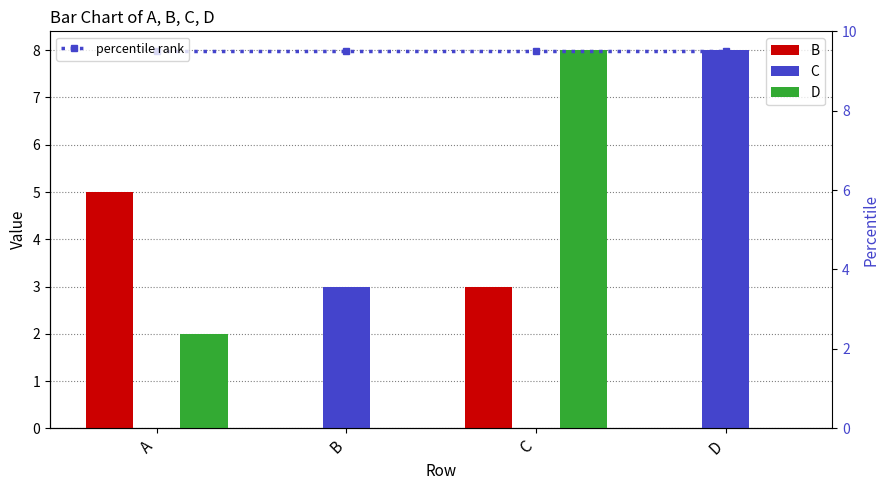

What are all the series names shown in the legend?

B, C, D, percentile rank